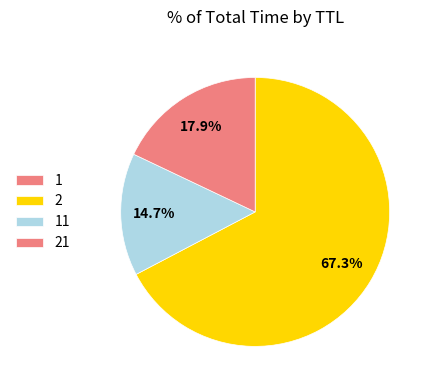

Do 2 and 11 together represent more than half of the pie?

Yes